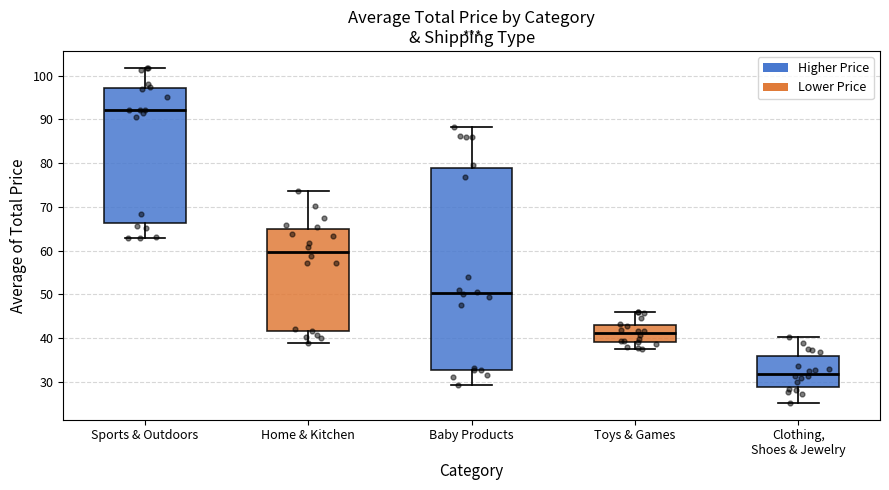

Comparing the boxes themselves (not the whiskers), which one is the tallest?

Baby Products